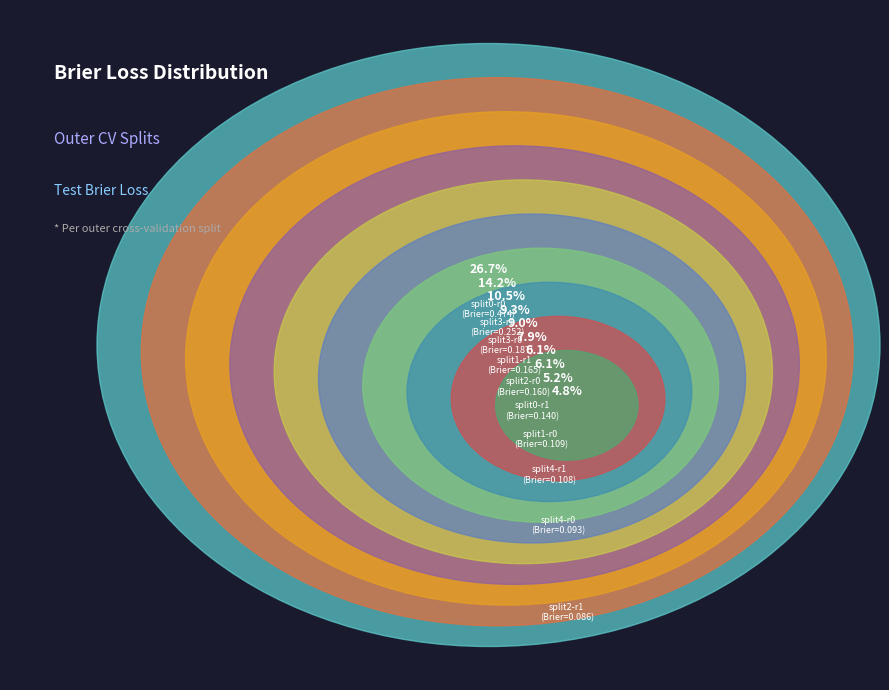

Count the number of slices in the pie.

10